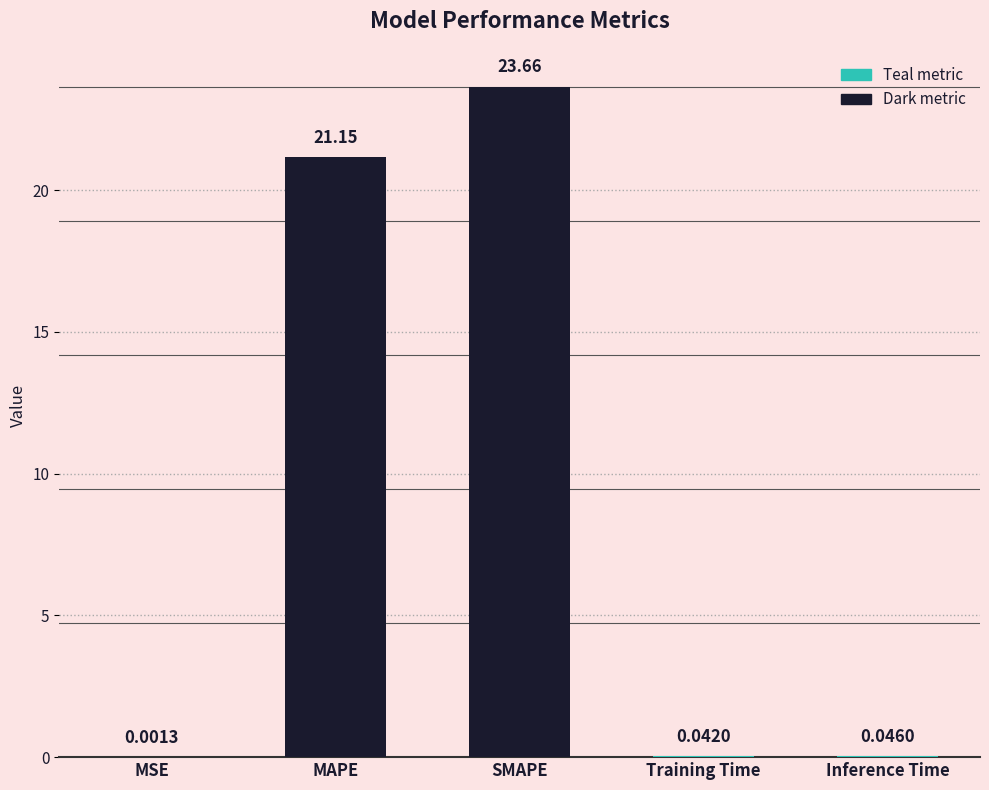

What is the sum of the values at MAPE and MSE?

21.2